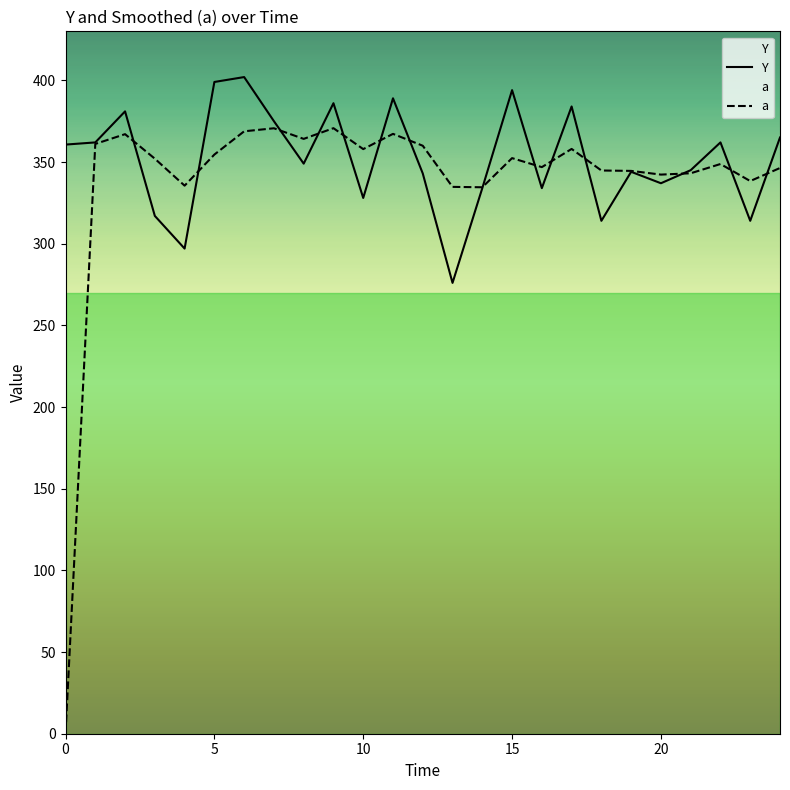

What is the spread (max minus min) of values at 0?

360.4